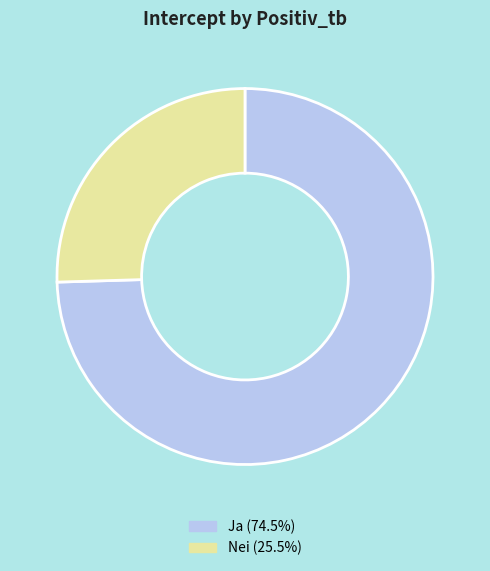

Does any single category account for the majority?

Yes